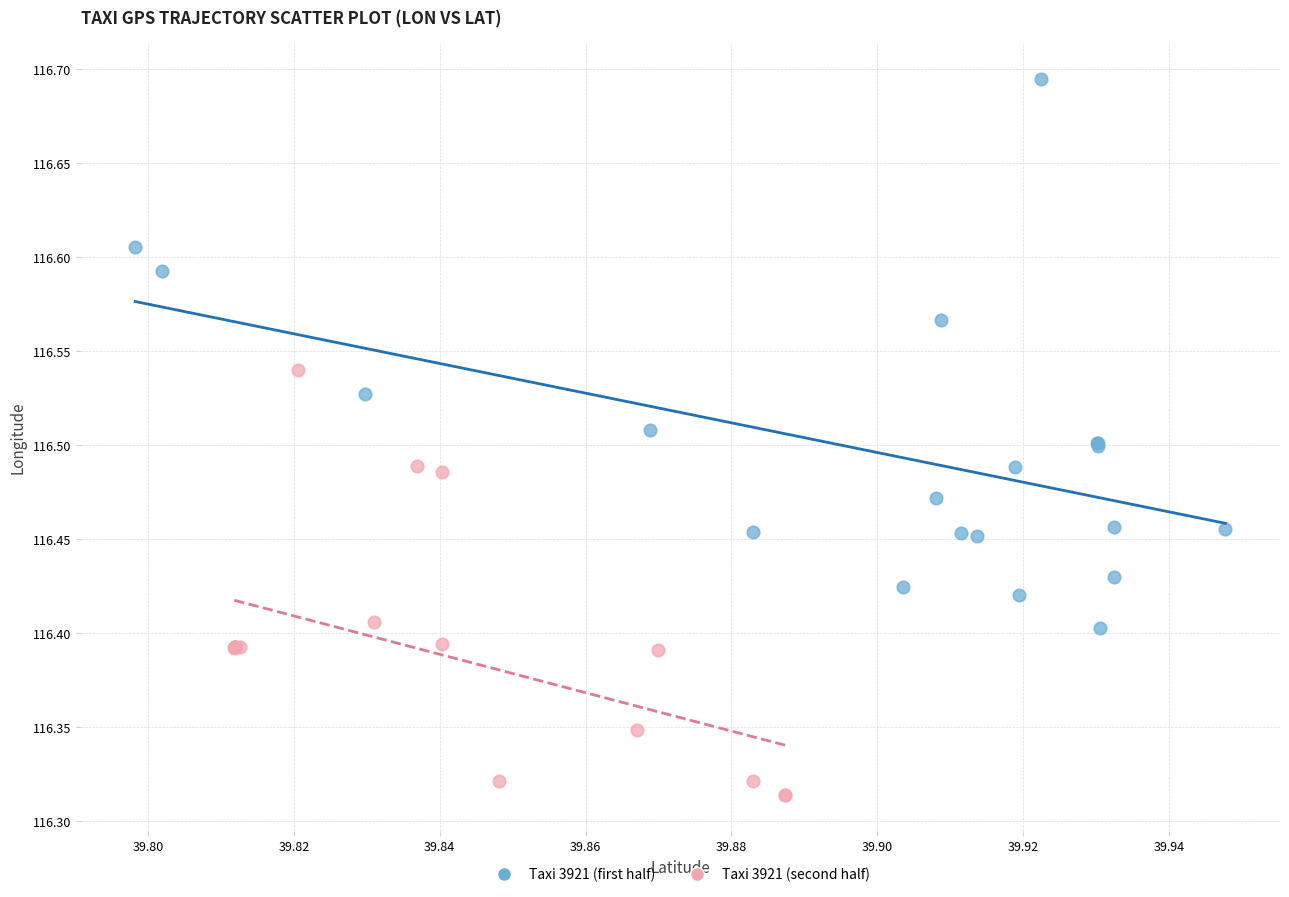

Which series has the largest Y range (max minus min)?

Taxi 3921 (first half)